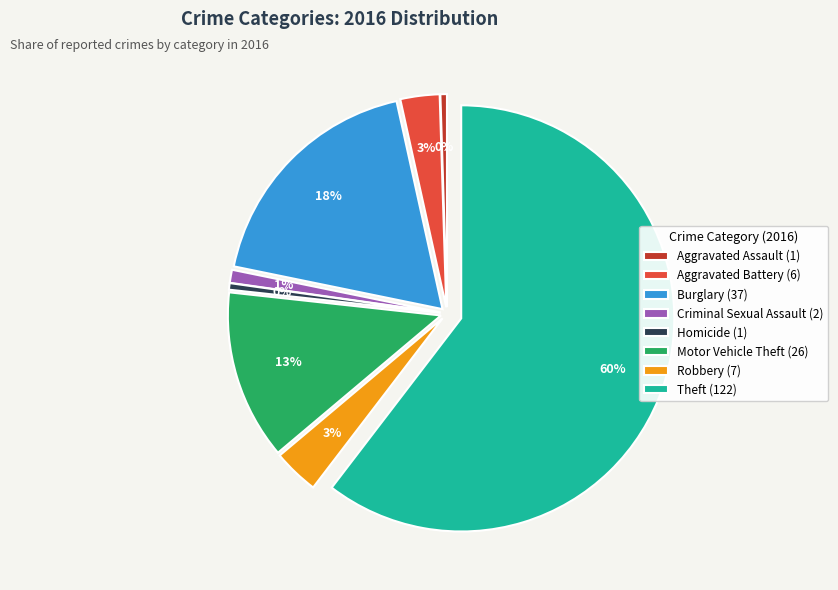

To the nearest percent, what is the difference between the largest and smallest slice percentages?

60%